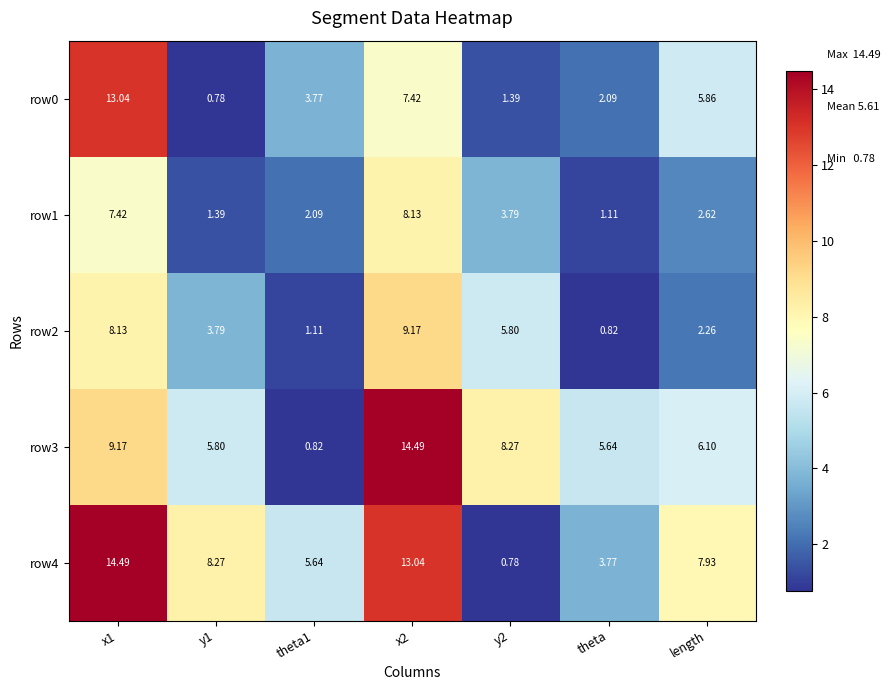

Rank the series at x1 from lowest to highest value.

row1, row2, row3, row0, row4